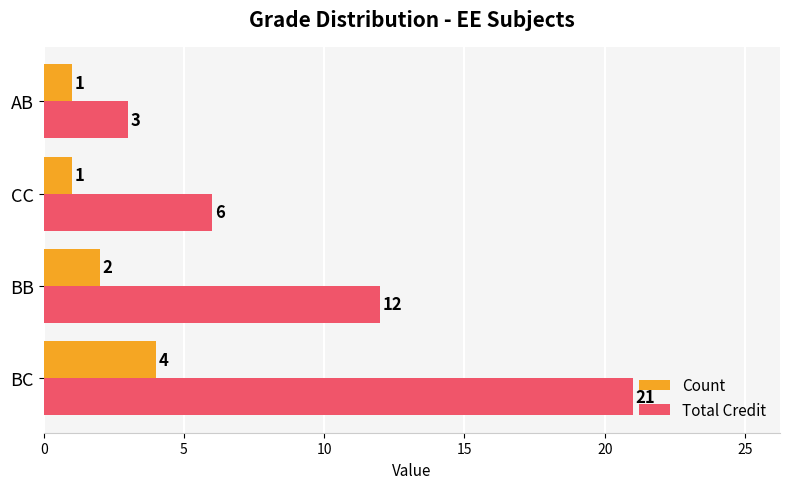

Which series has the largest range (max minus min)?

Total Credit